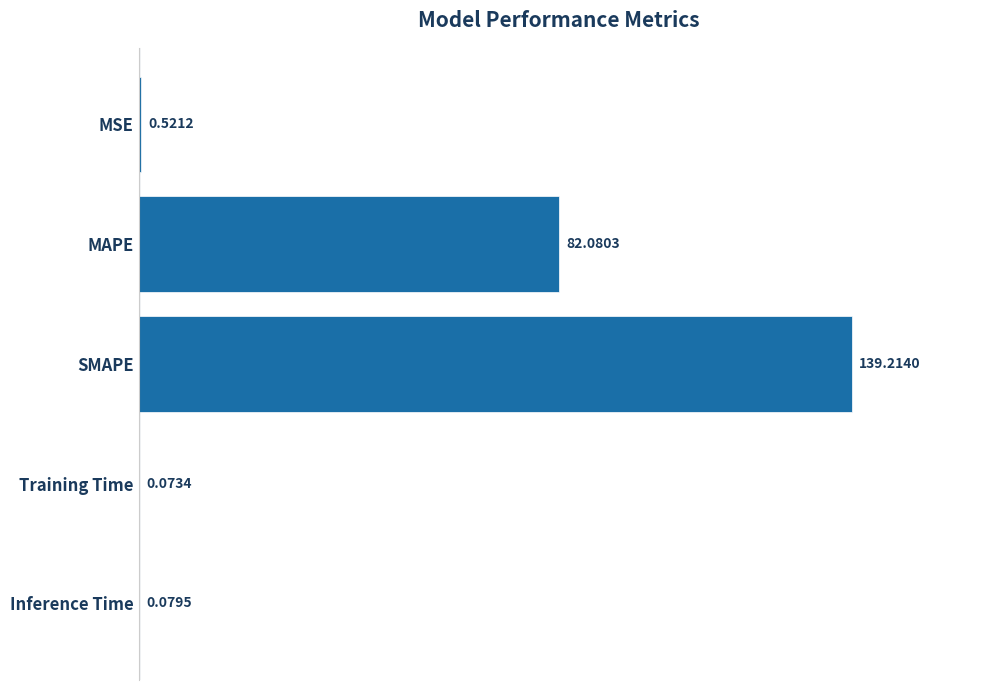

At which category does the chart reach its peak across all series?

SMAPE